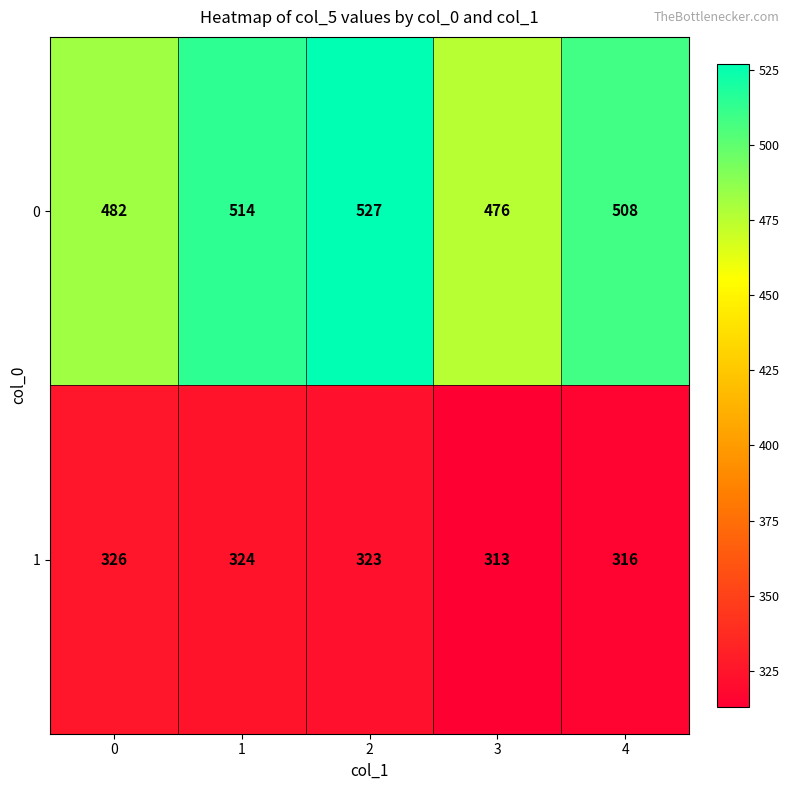

What is the minimum value shown in the chart?

313